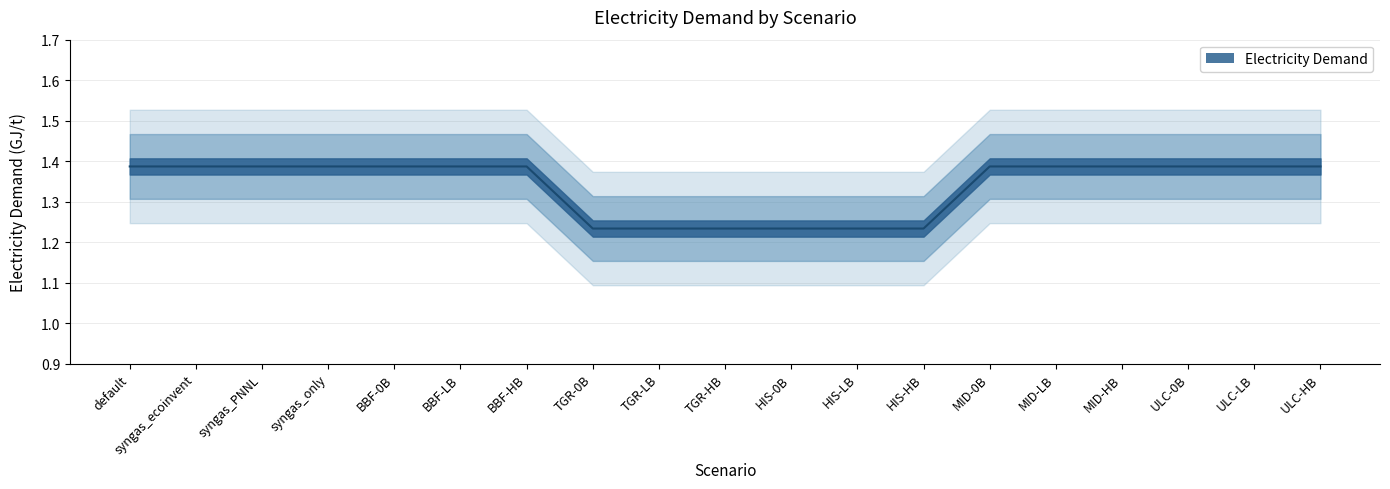

What is the difference between the maximum and second lowest values?

0.2